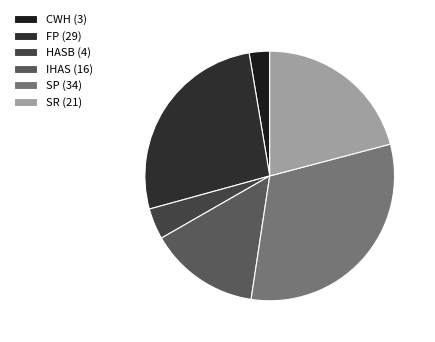

Is HASB the majority of the pie?

No